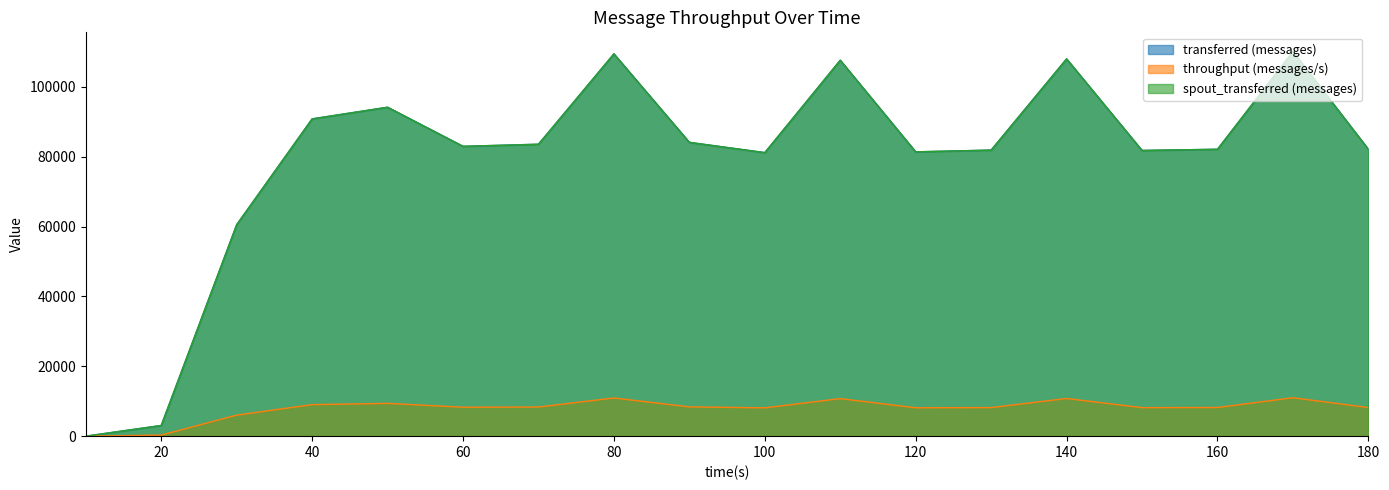

Which series has the largest total across all categories?

transferred (messages)